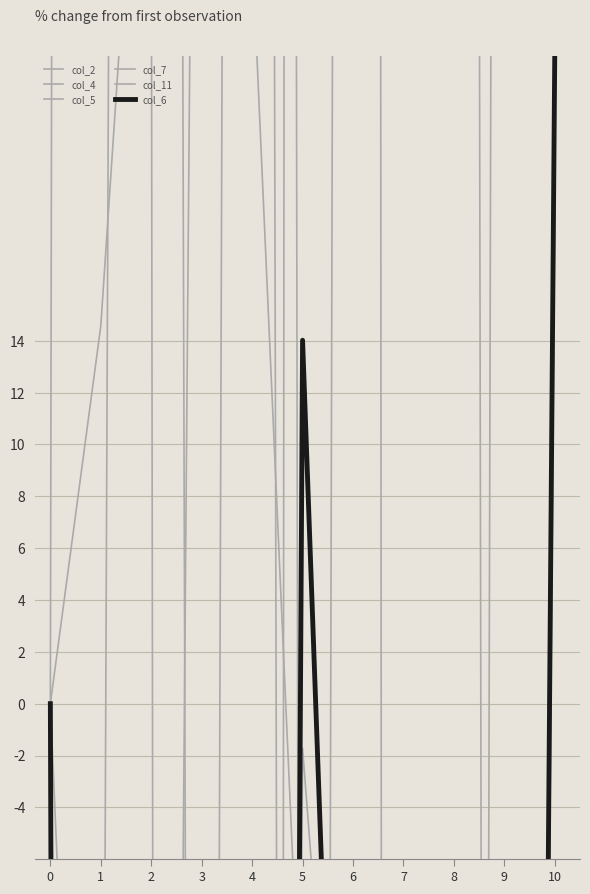

True or false: col_5 and col_11 cross at least once.

True